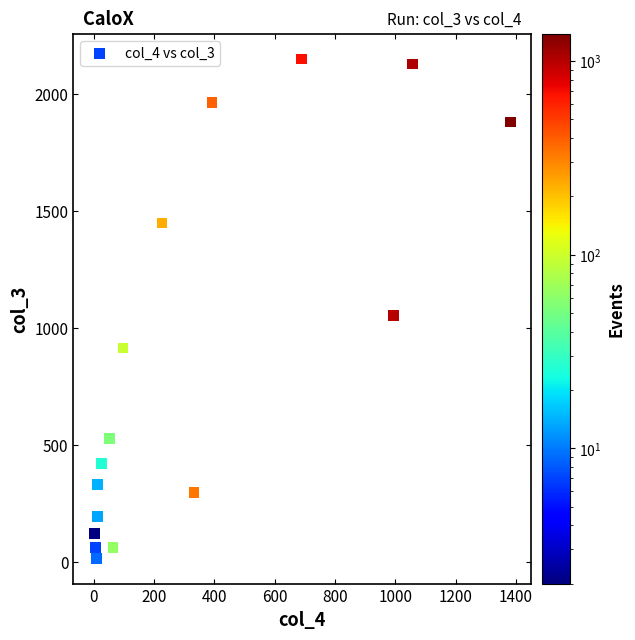

What Y value in the scatter plot is closest to 1083?

1053